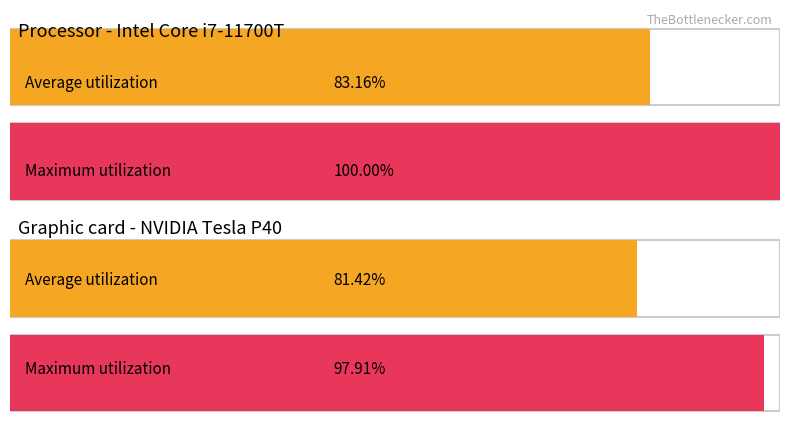

What are all the series names shown in the legend?

Average utilization, Maximum utilization